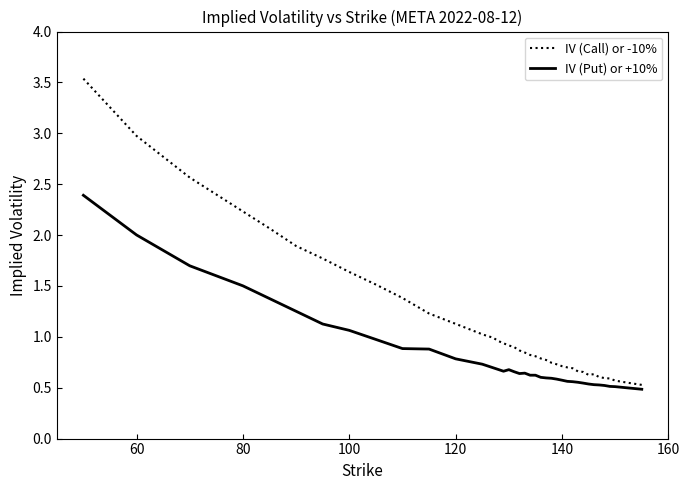

What is the maximum value shown in the chart?

3.5